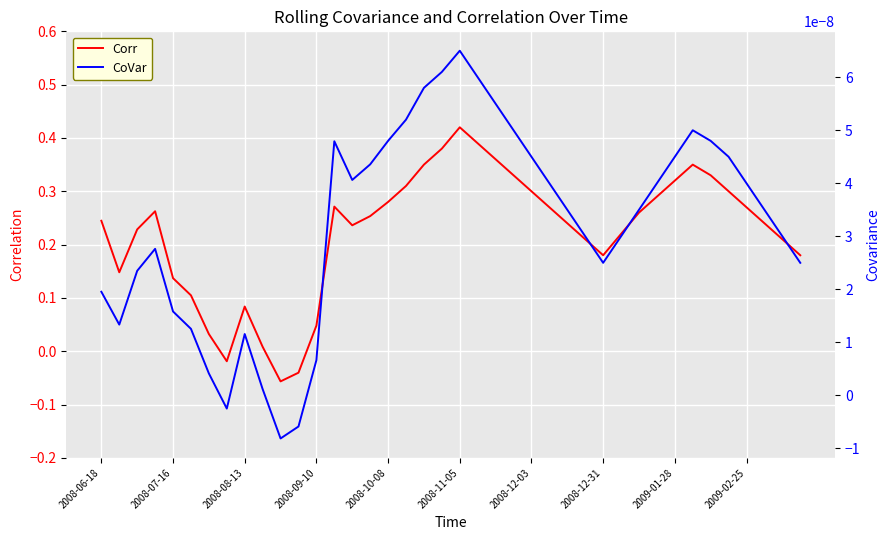

Is it true that Corr equals 0.2 at 2008-10-08?

False